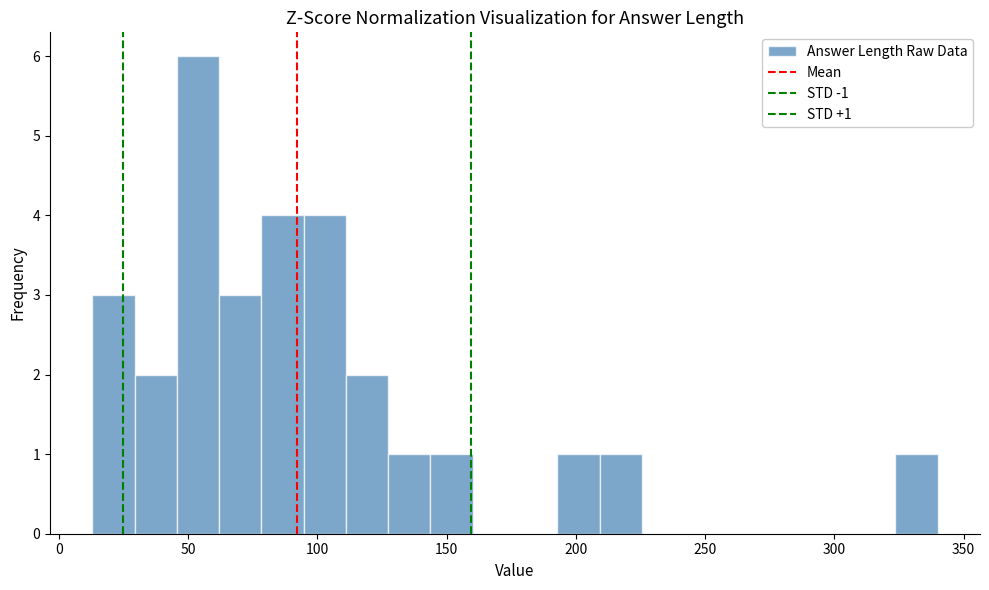

Read against the x-axis, roughly where is the centre of the tallest bar?

55